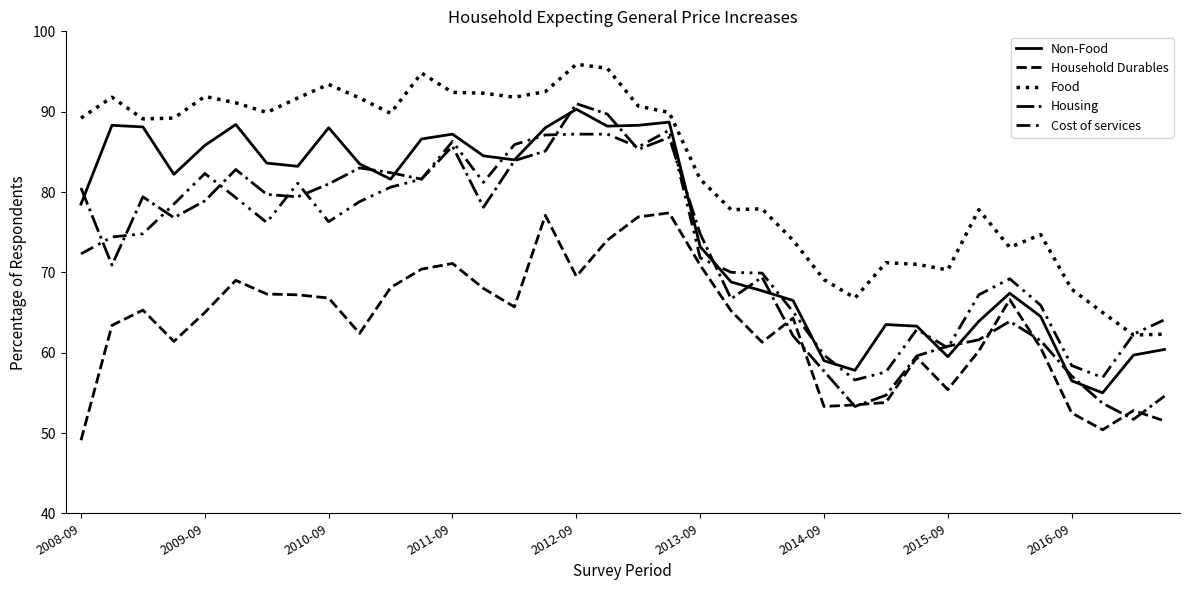

Is this an area chart (filled region under the line)?

No